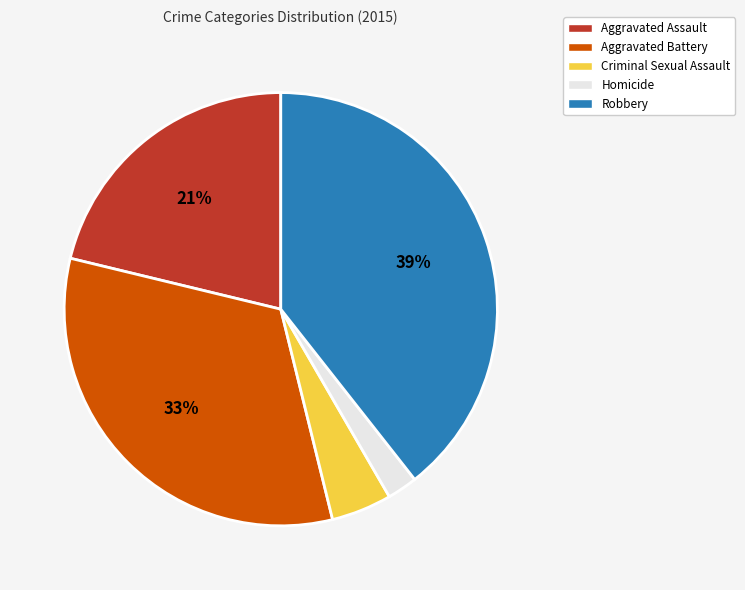

Is it true that Robbery is 39% of the pie?

True